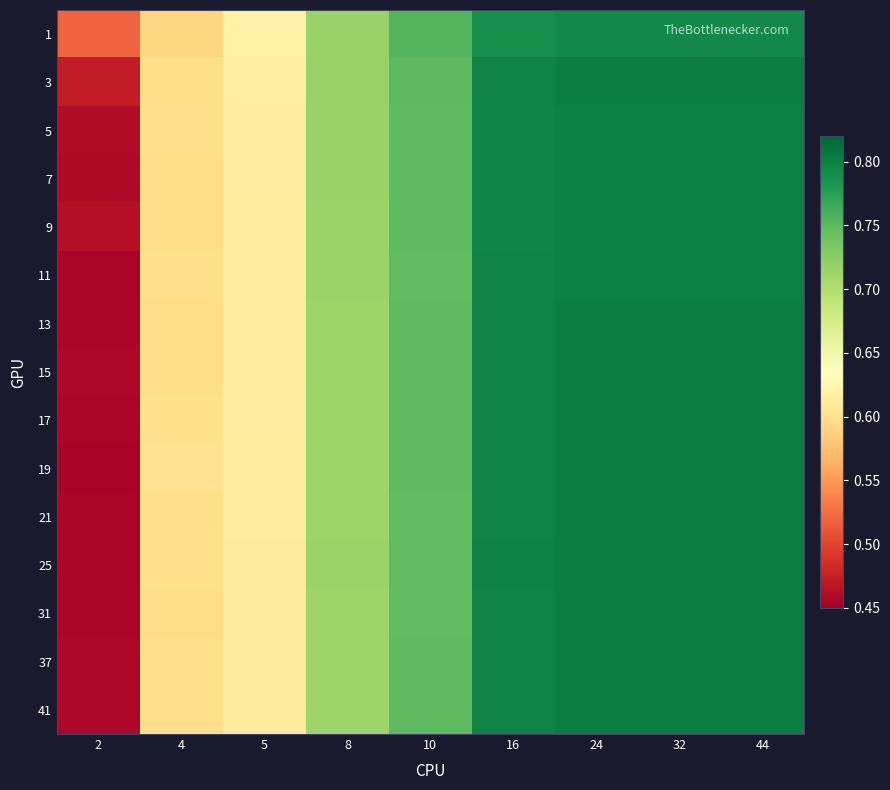

What is the total value across all series at 44?

12.0